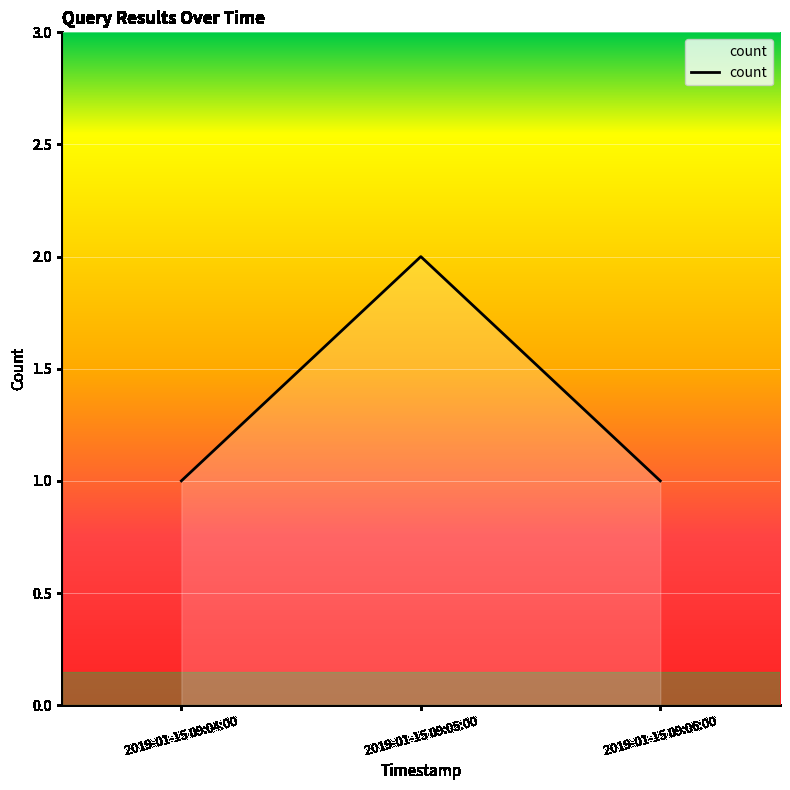

What position from the left is 2019-01-15 09:05:00?

2